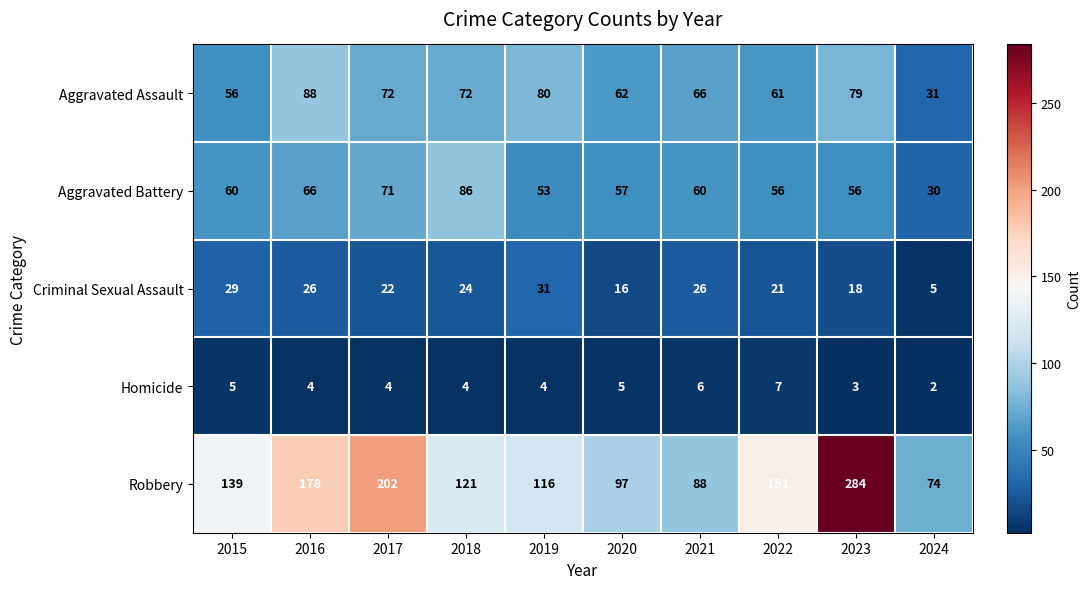

At which category does the chart reach its minimum across all series?

2024